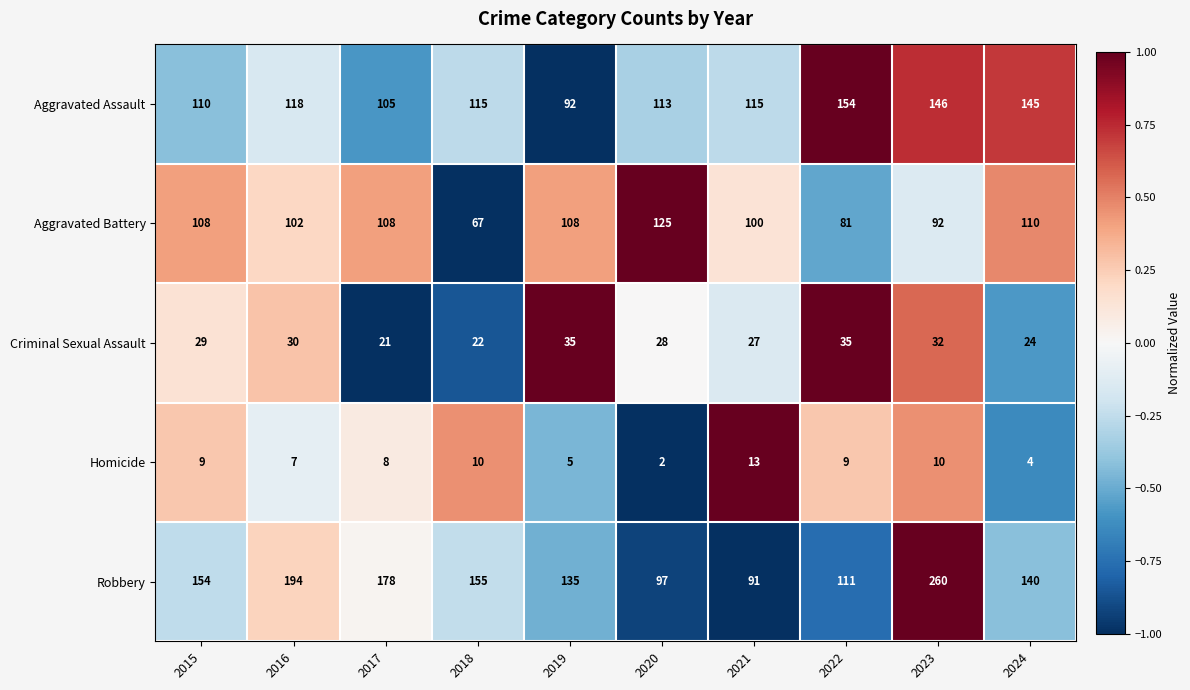

What is the total value across all series at 2015?

410